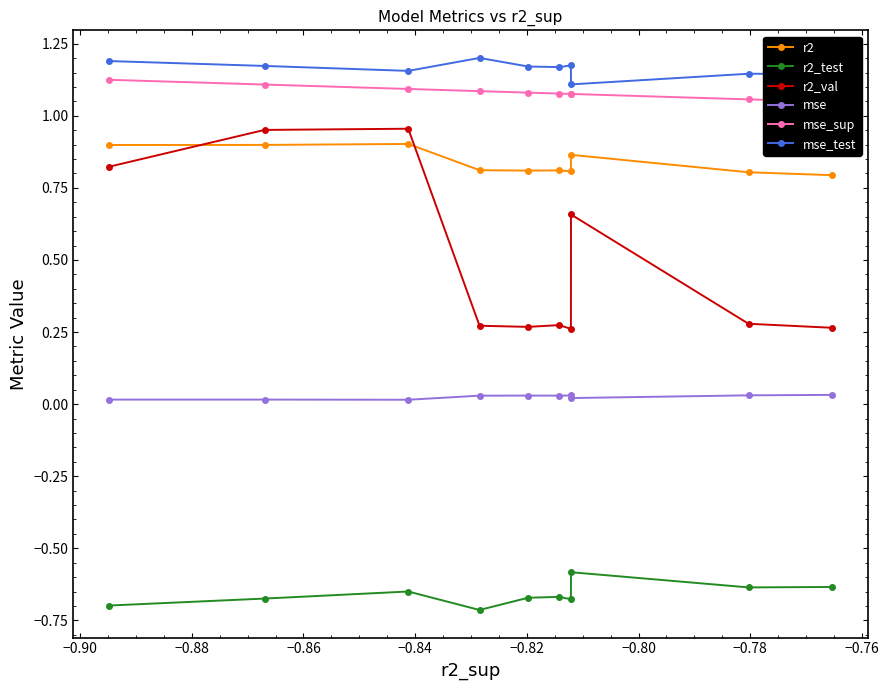

True or false: r2_test and mse cross at least once.

False